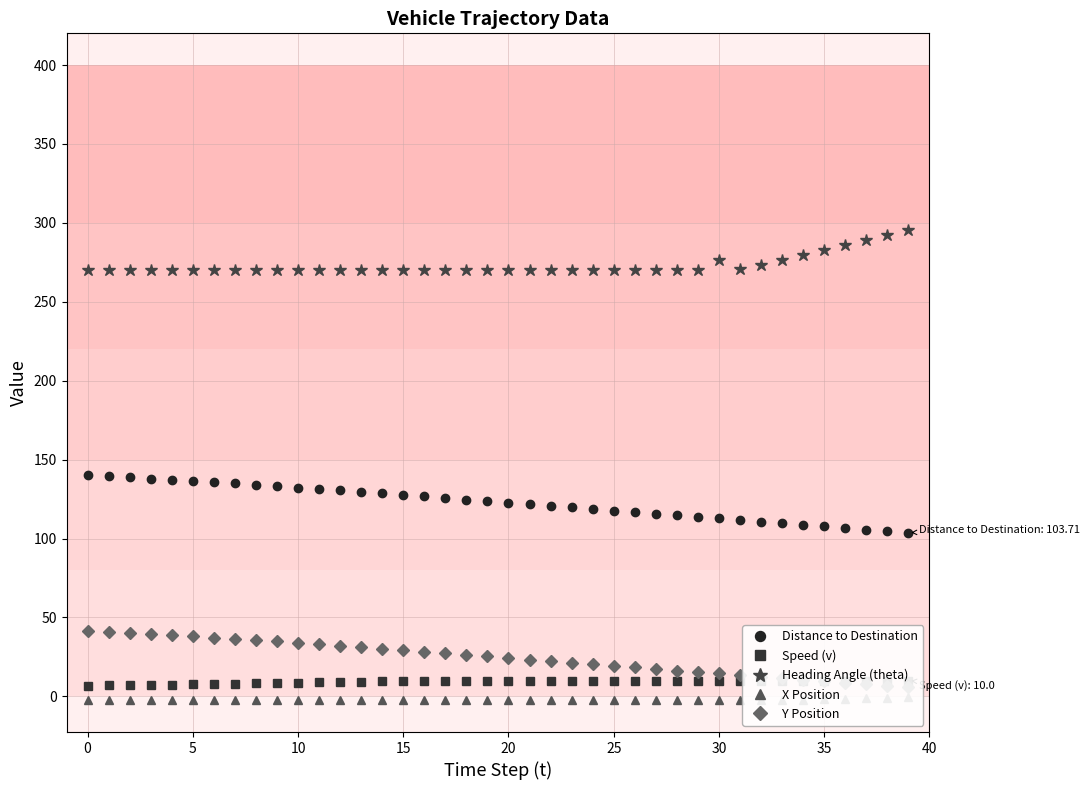

How many distinct data groups are displayed?

5